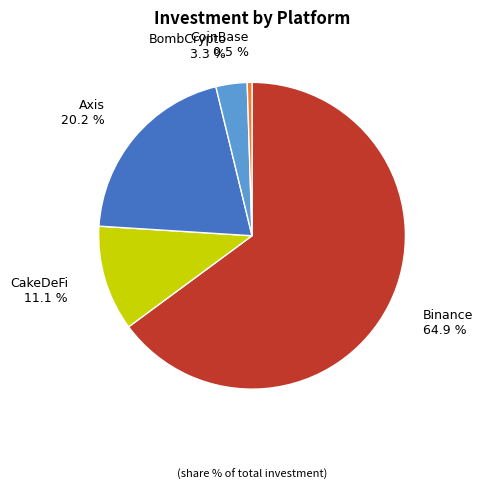

Is there any slice that represents more than half of the pie?

Yes